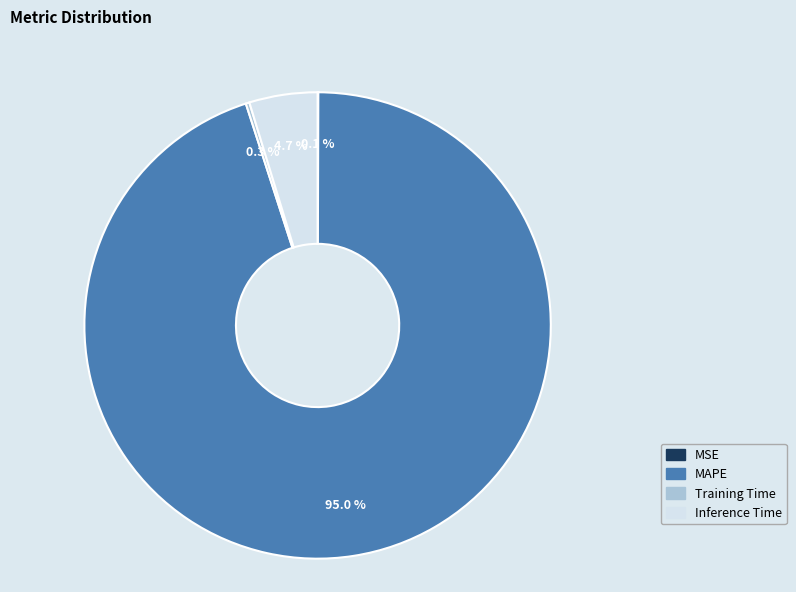

Which slice represents more than half of the pie?

MAPE